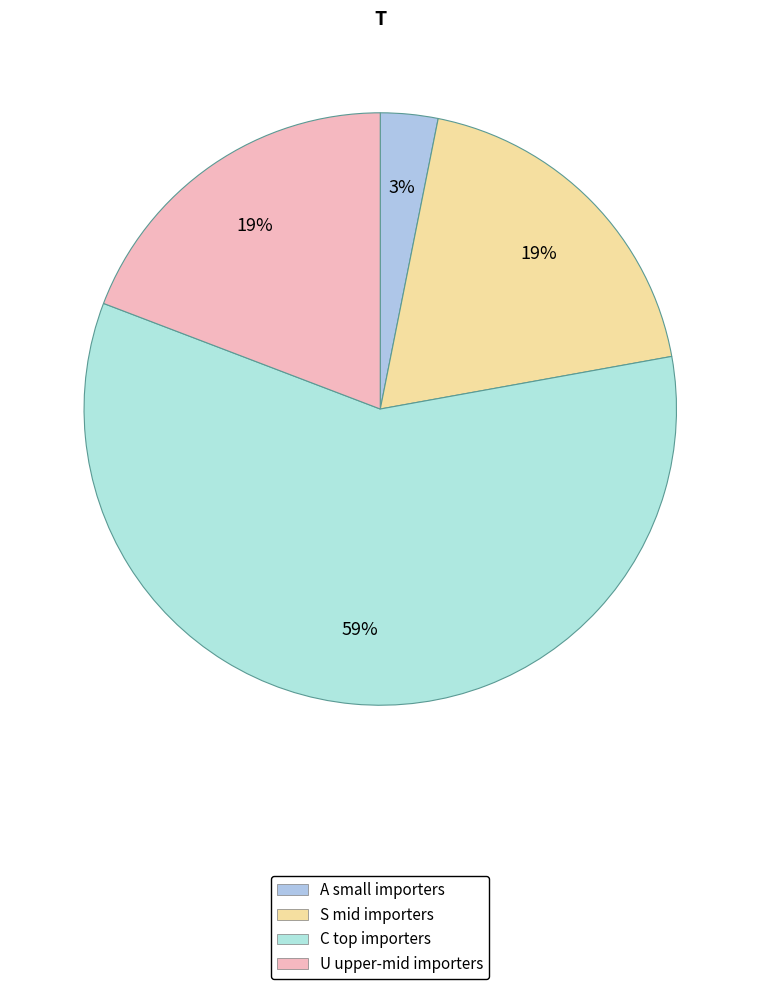

Which slice is the largest?

C top importers